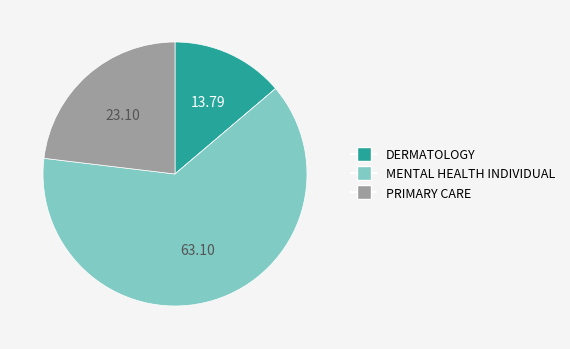

Does any single category account for the majority?

Yes